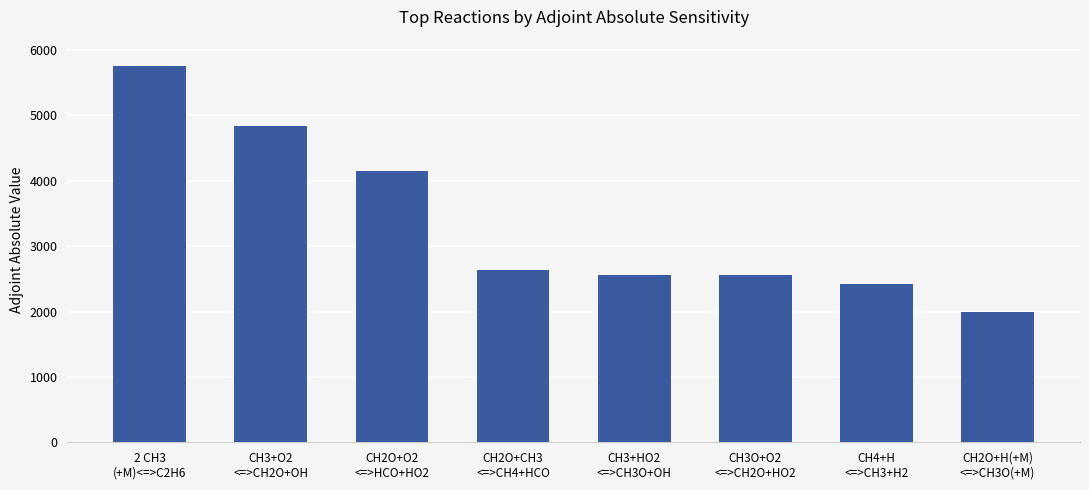

How many values are below 2640?

4